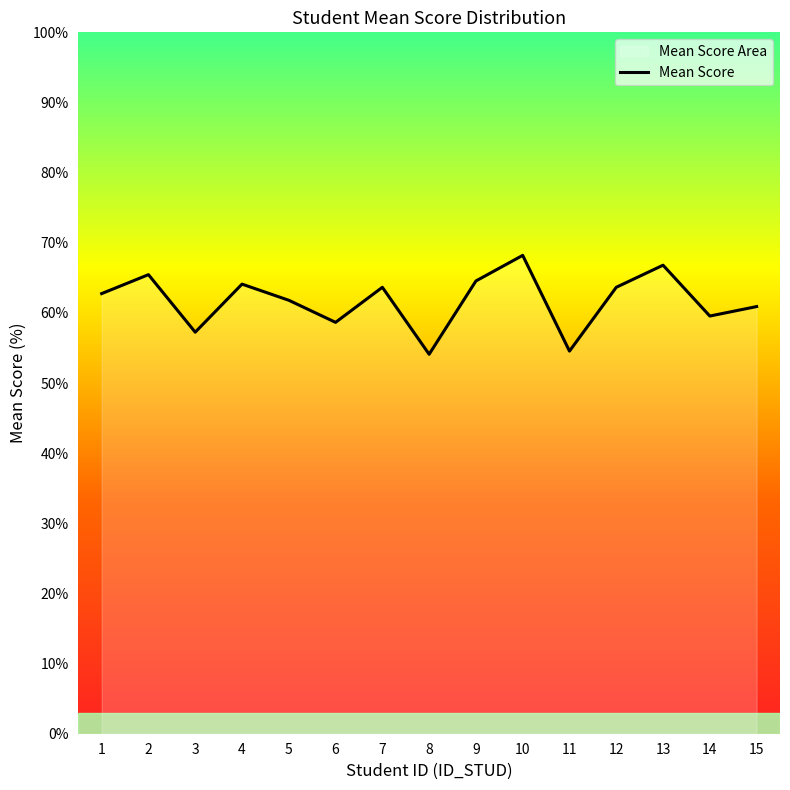

What is the difference between the maximum and minimum values?

14.1